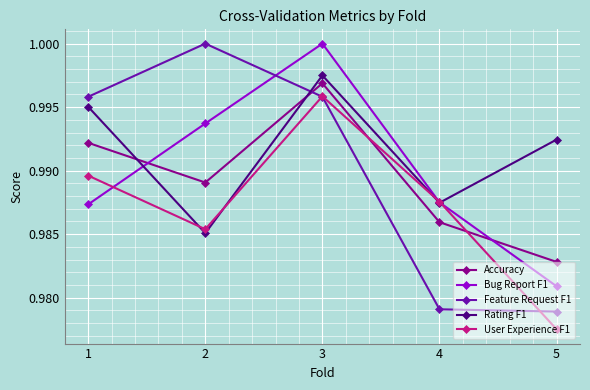

True or false: Feature Request F1 has more than 1 points higher than both neighbors.

False